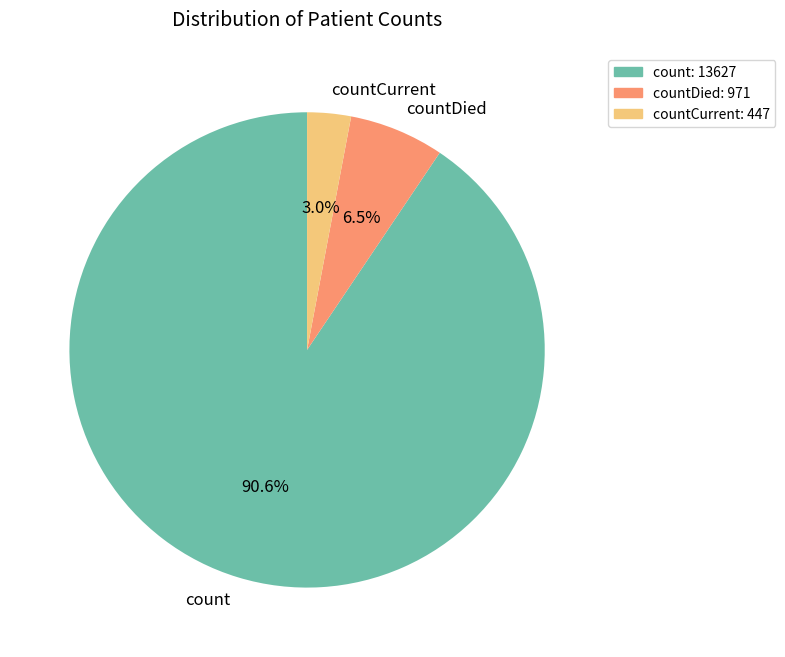

What percentage do countDied and count together represent?

97.0%